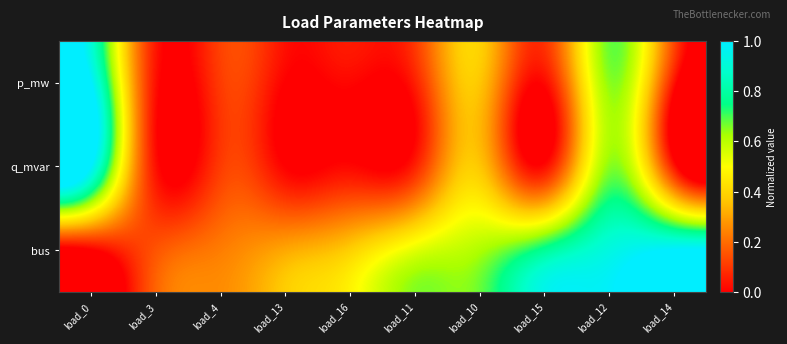

Which has a higher value, load_4 or load_3?

load_4